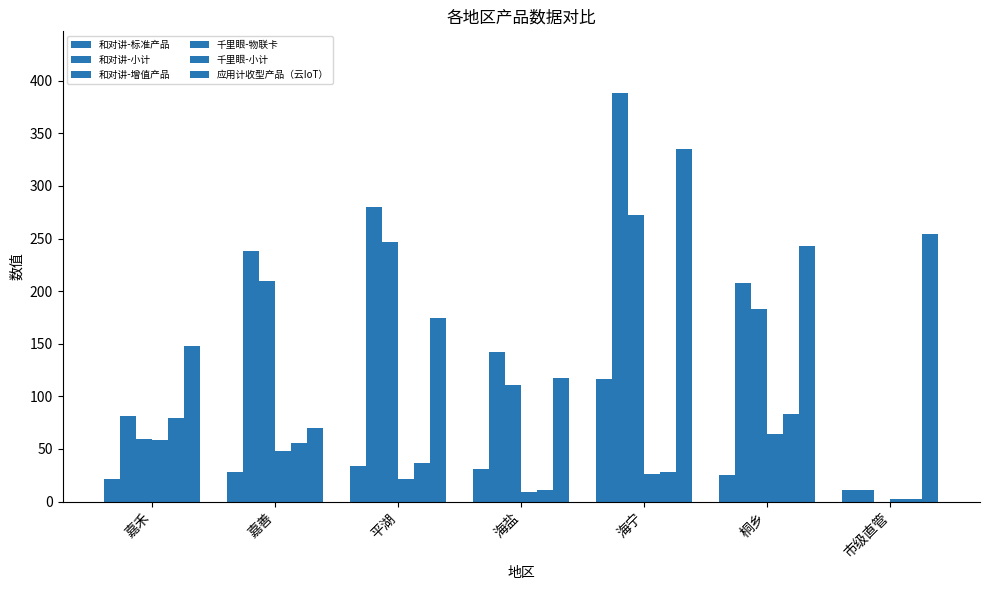

How many groups of bars are there?

7